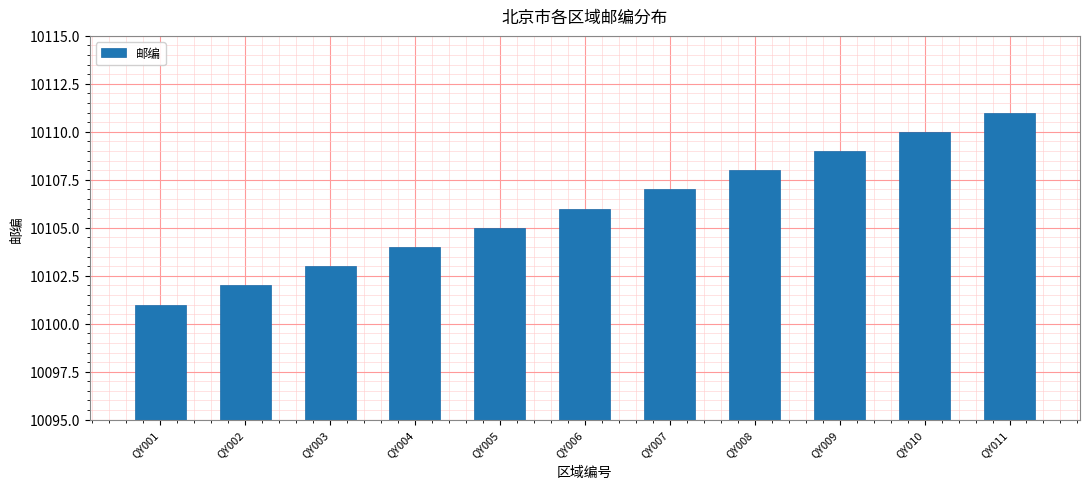

What value does the data have at QY003, to the nearest 10?

10100